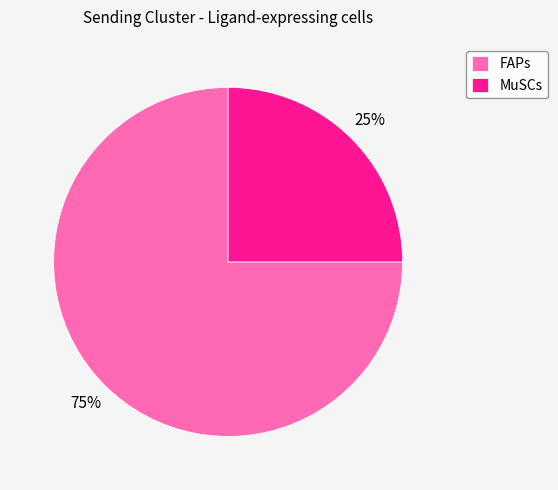

To the nearest percent, what portion does MuSCs represent?

25%